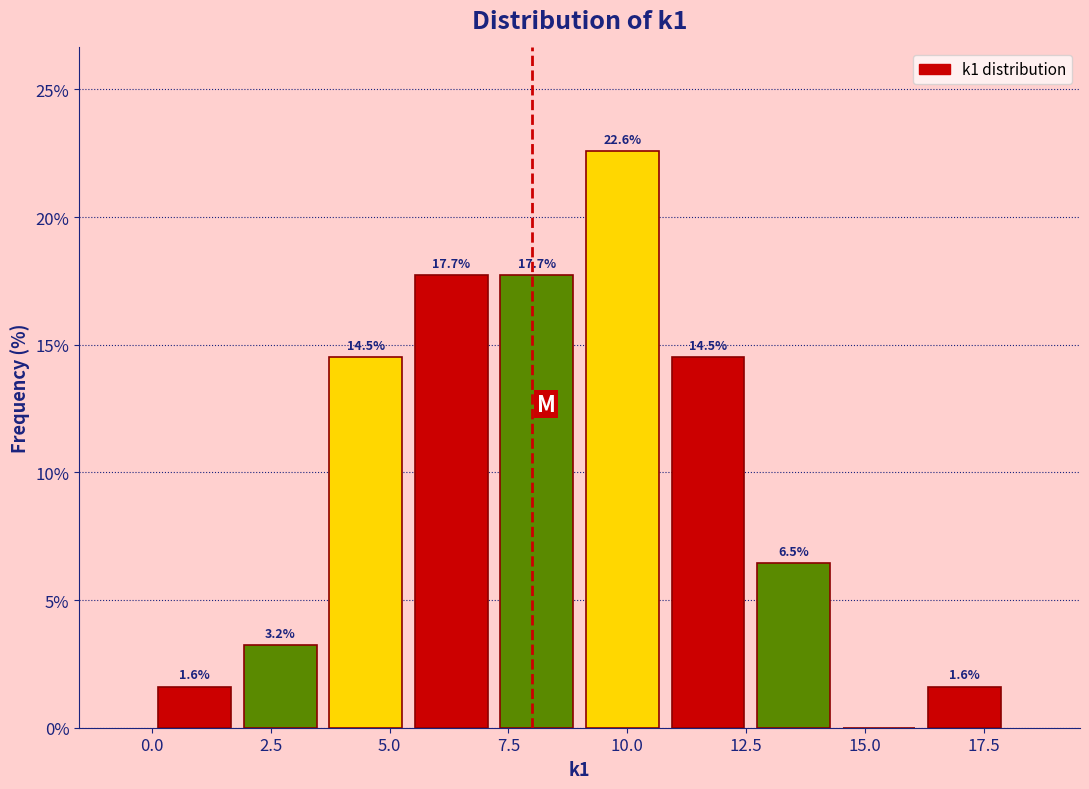

Around what value on the x-axis is the tallest bar? Give the approximate position of its centre, as read against the axis.

10.0